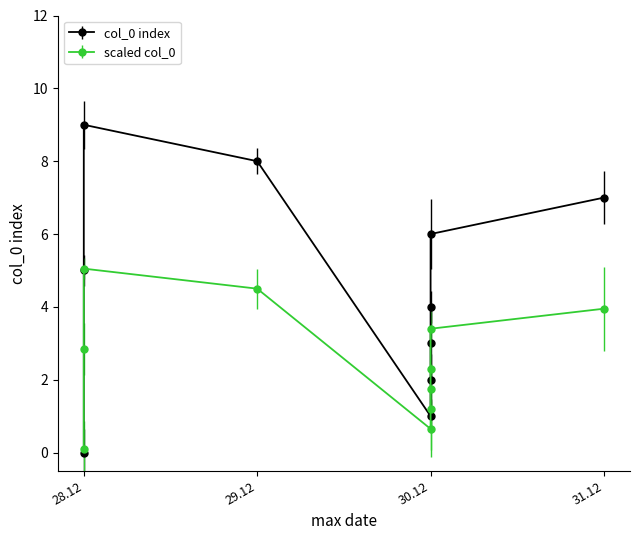

What is the difference between the maximum and minimum values?

9